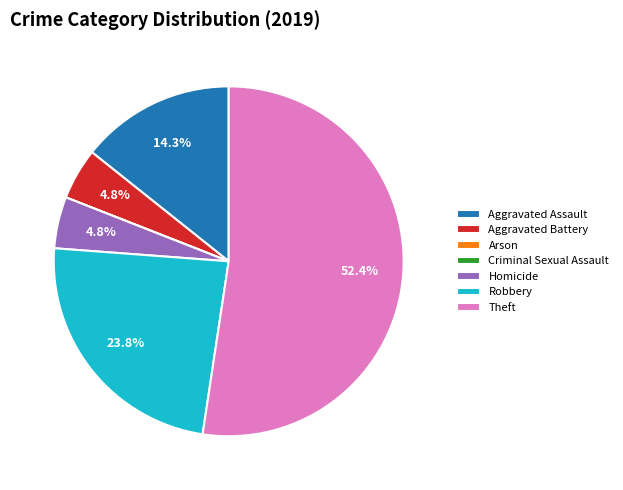

Which category accounts for the majority?

Theft